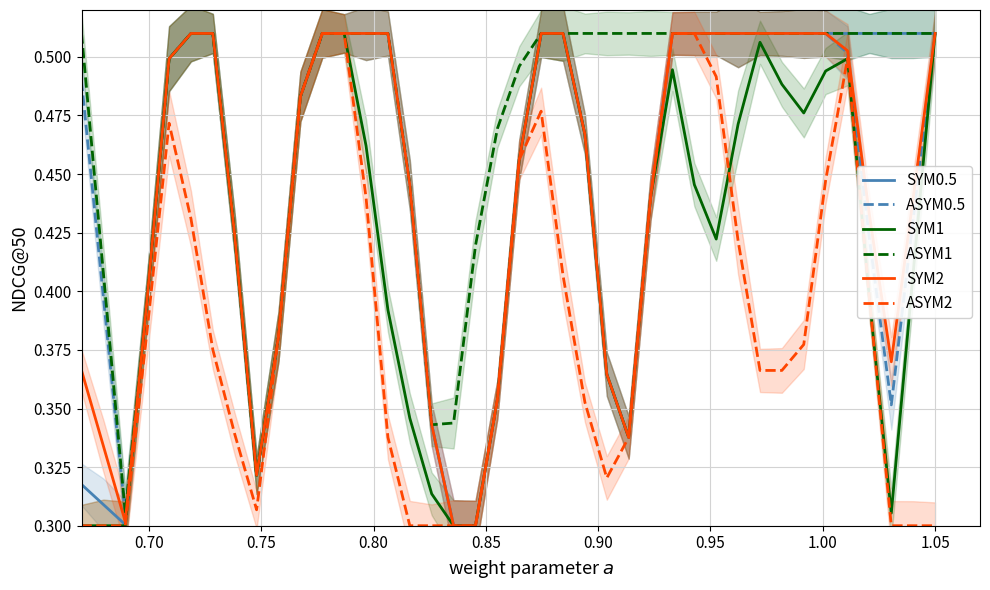

What are all the series names shown in the legend?

SYM0.5, ASYM0.5, SYM1, ASYM1, SYM2, ASYM2